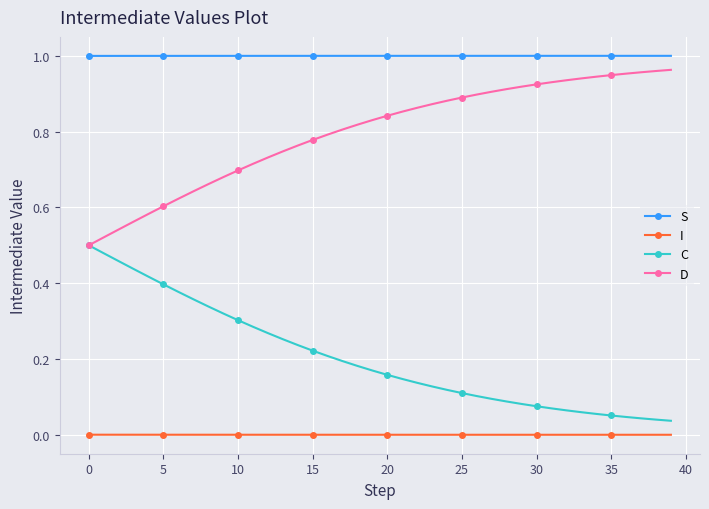

True or false: S and D cross at least once.

False